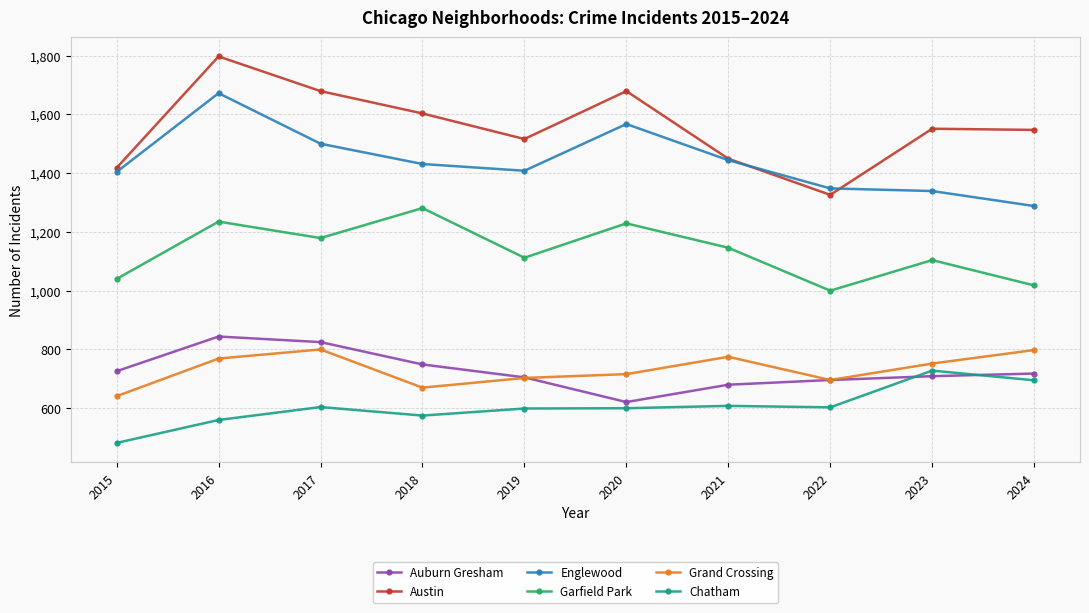

How many series are shown in this chart?

6